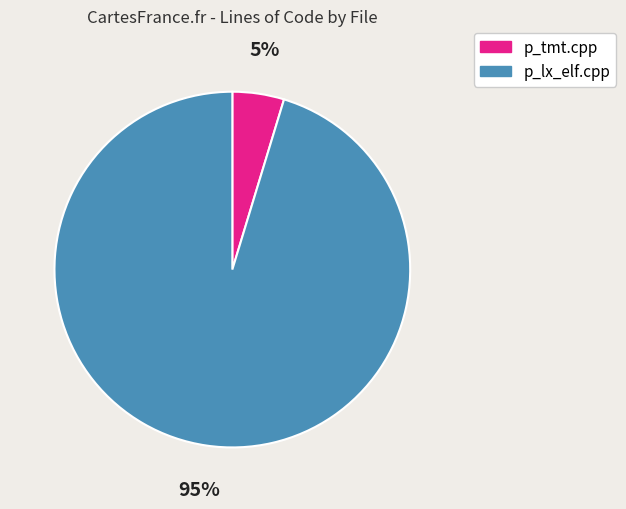

Do p_lx_elf.cpp and p_tmt.cpp together represent more than half of the pie?

Yes